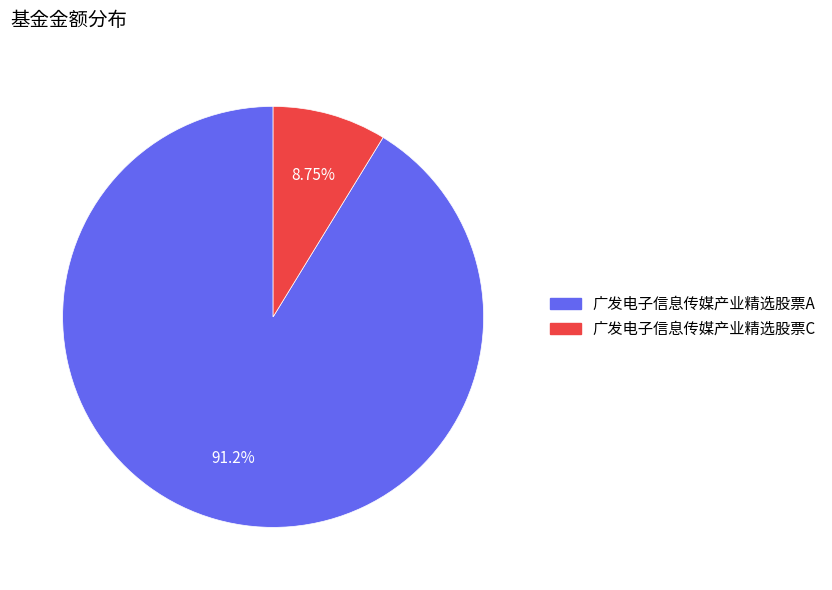

Count the number of slices in the pie.

2